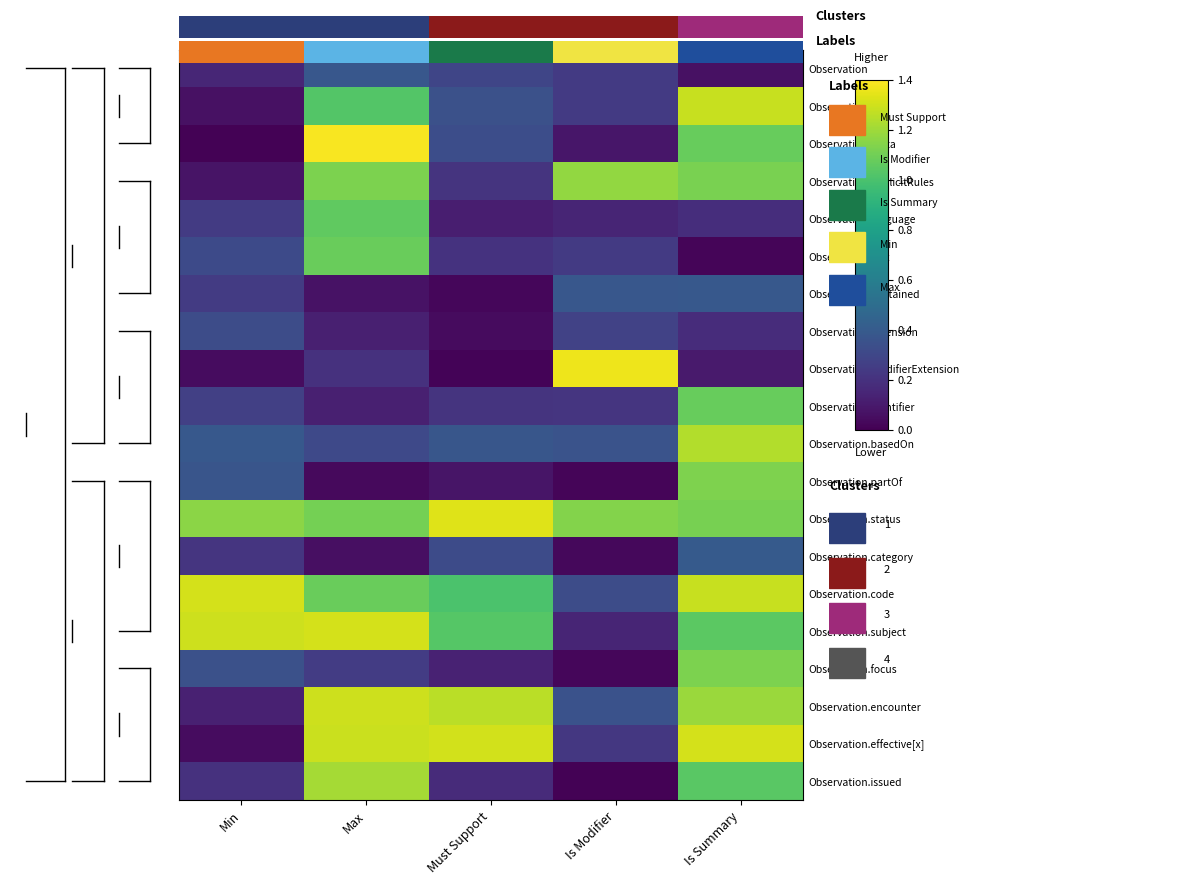

Is it true that Observation.issued equals 0.0 at Is Modifier?

True